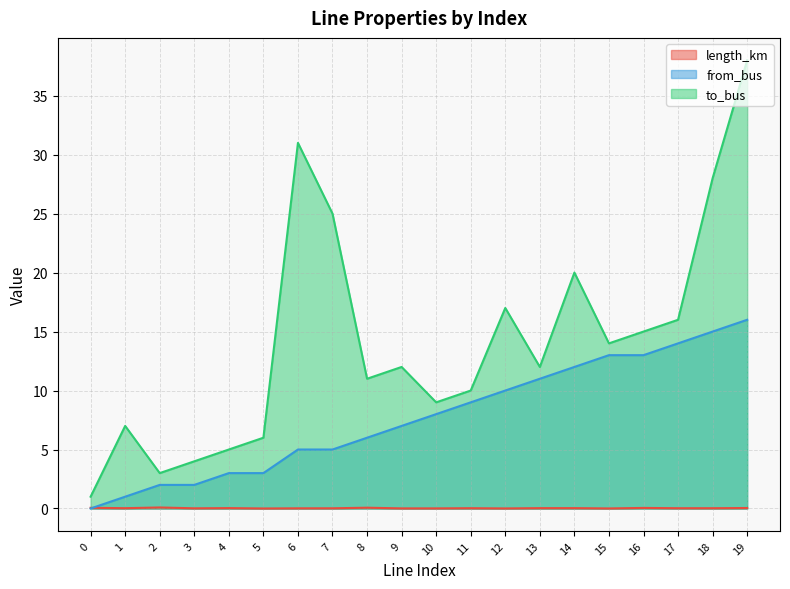

At which label is to_bus closest to 19?

14